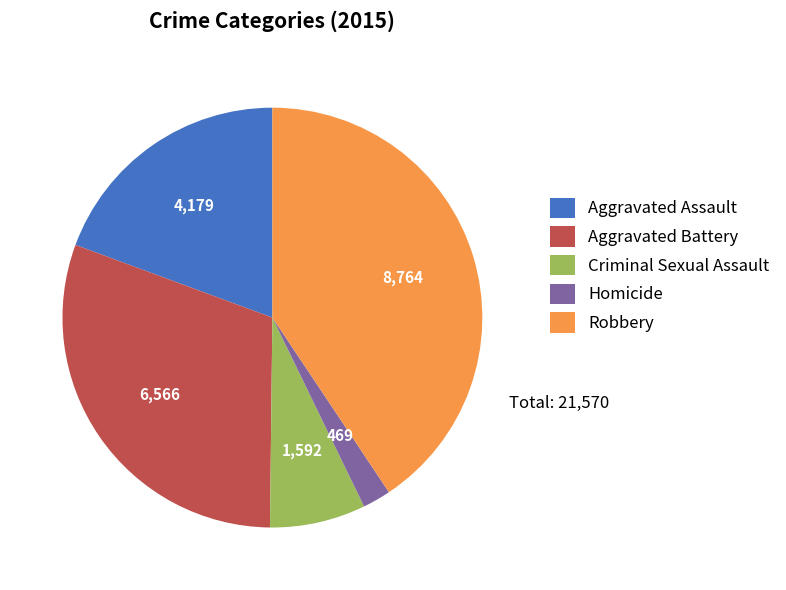

What is the largest slice in the pie chart?

Robbery